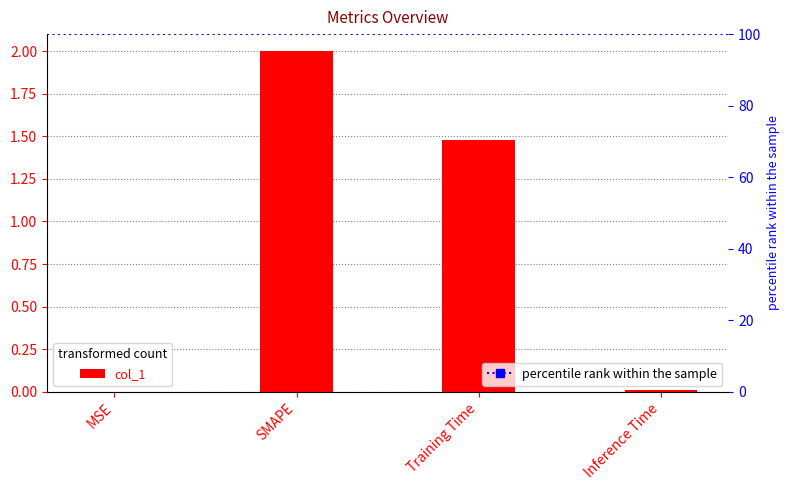

Between SMAPE and Training Time, which is larger?

SMAPE